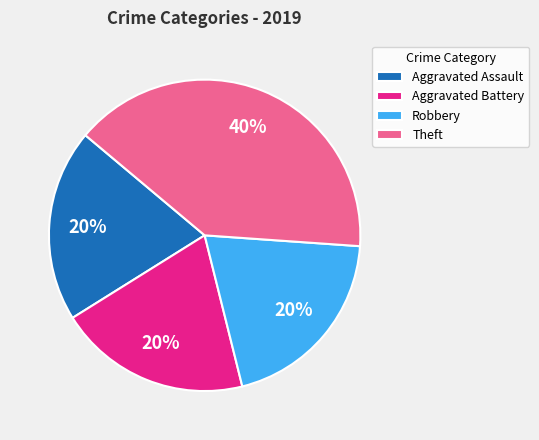

What is the largest slice in the pie chart?

Theft